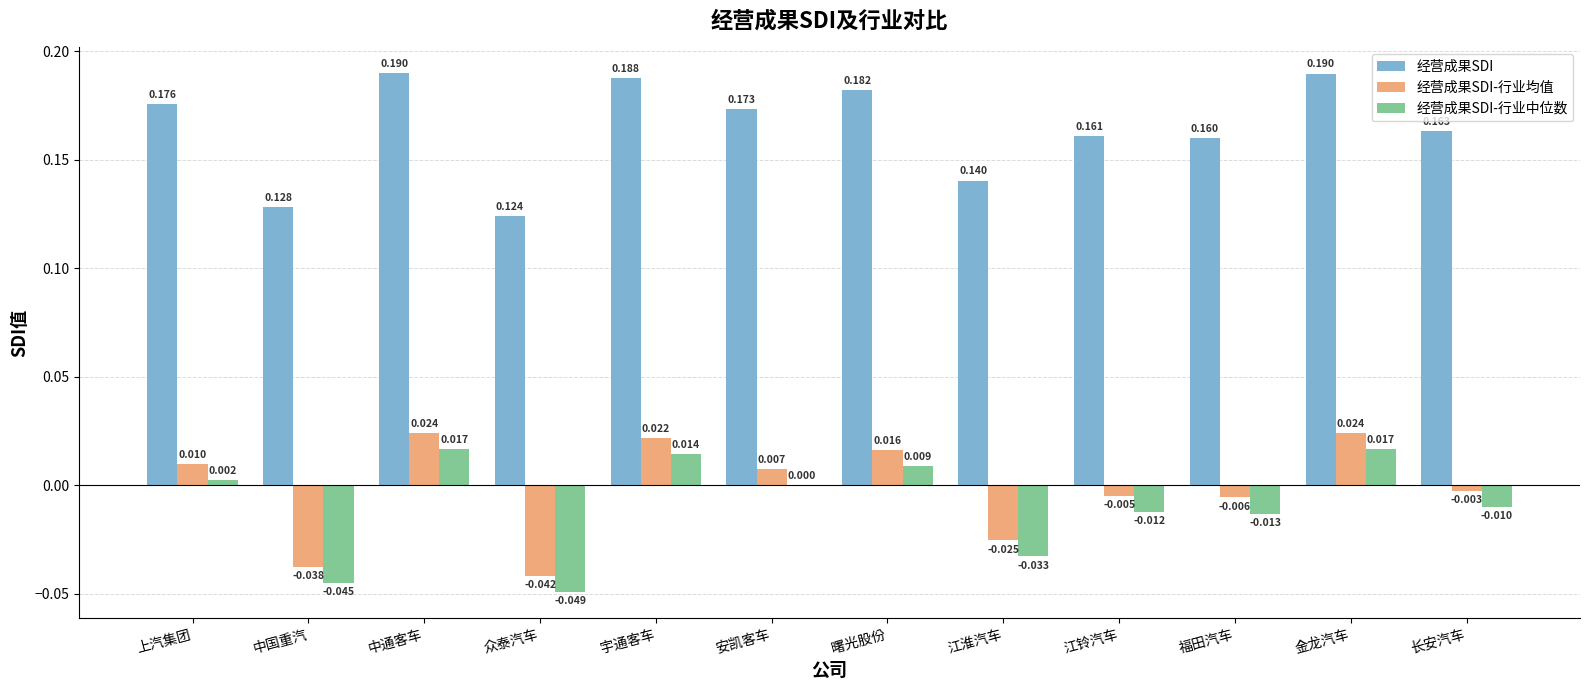

Where is 经营成果SDI nearest to the value 0?

众泰汽车